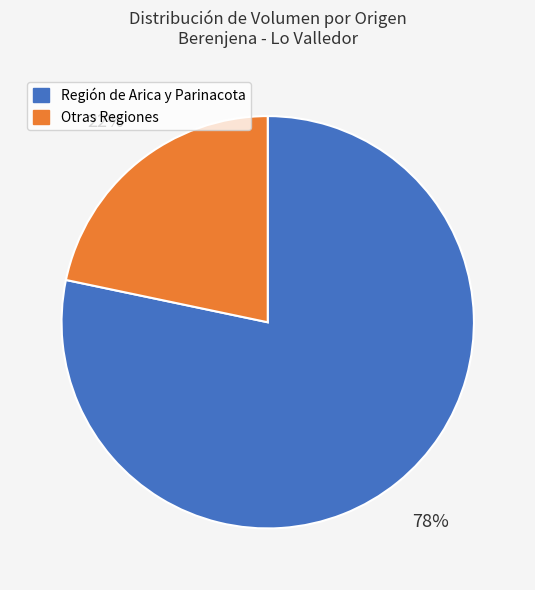

Is there any slice that represents more than half of the pie?

Yes